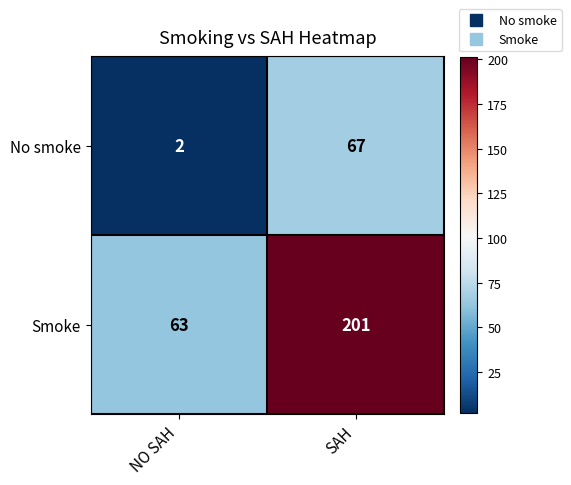

Which series has the widest spread of values?

Smoke